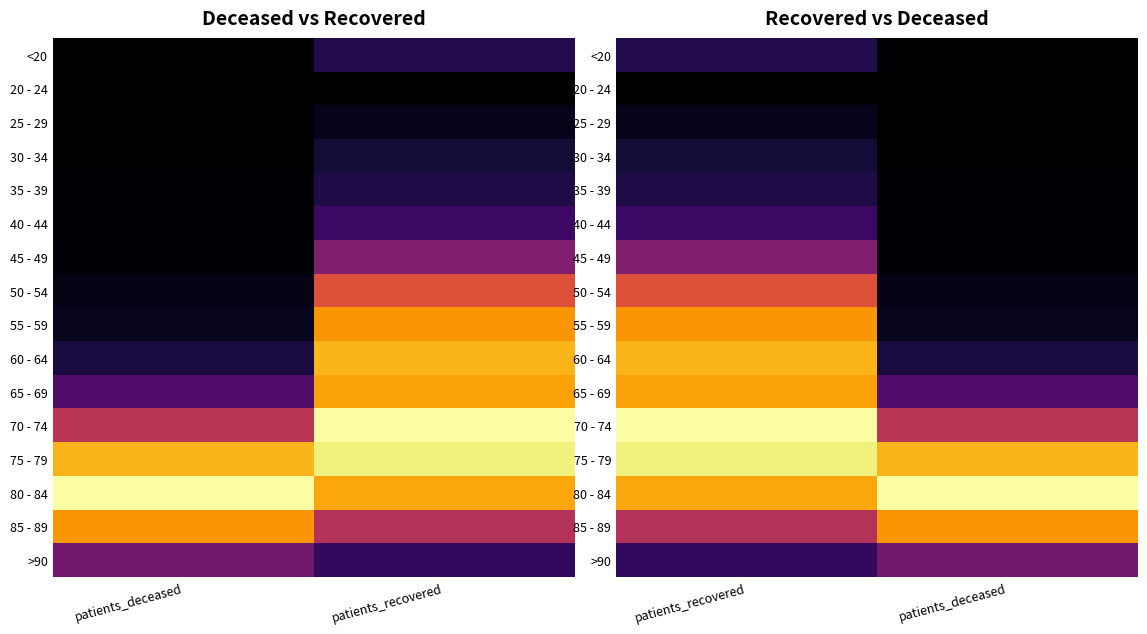

Count the number of categories in the chart.

2